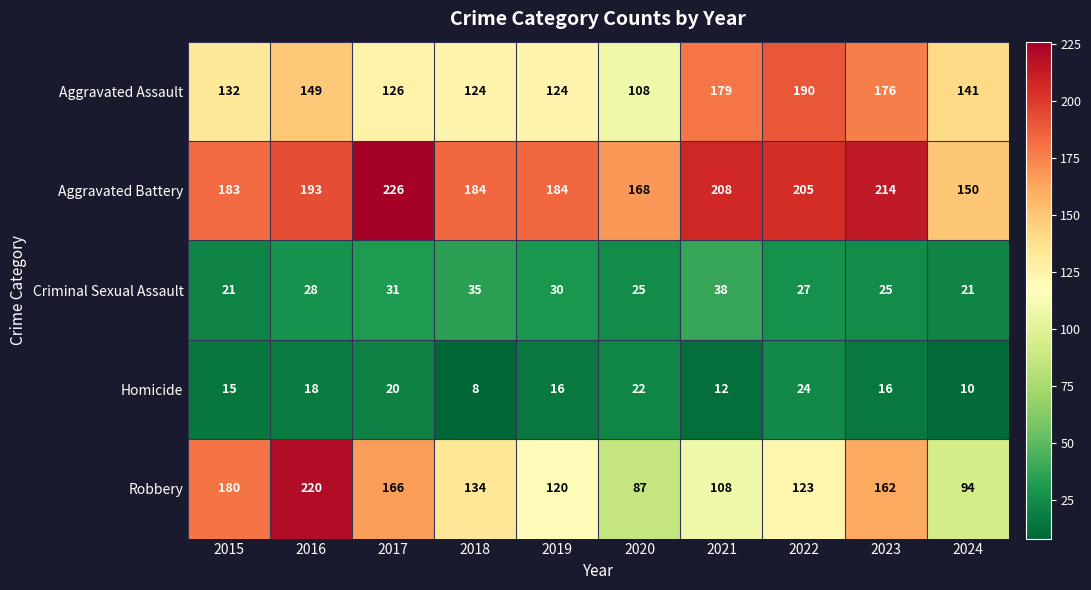

Which category has the highest value across all series?

2017